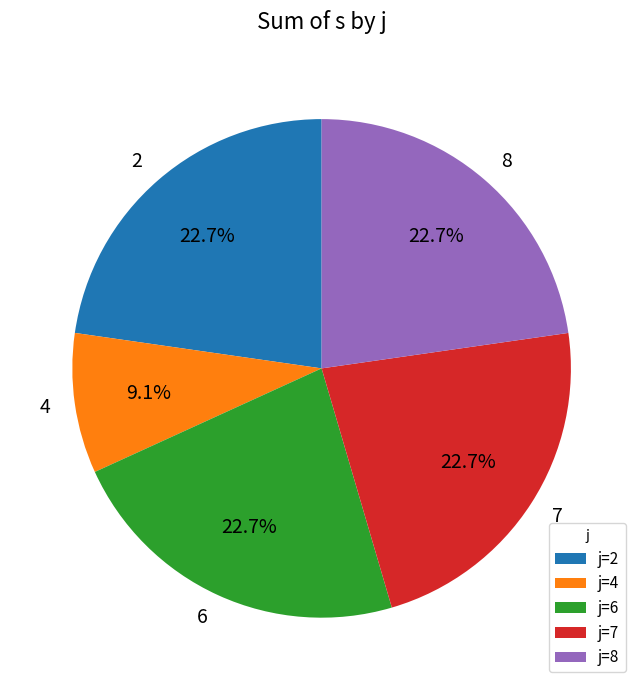

To the nearest percent, what is the average slice percentage?

20%